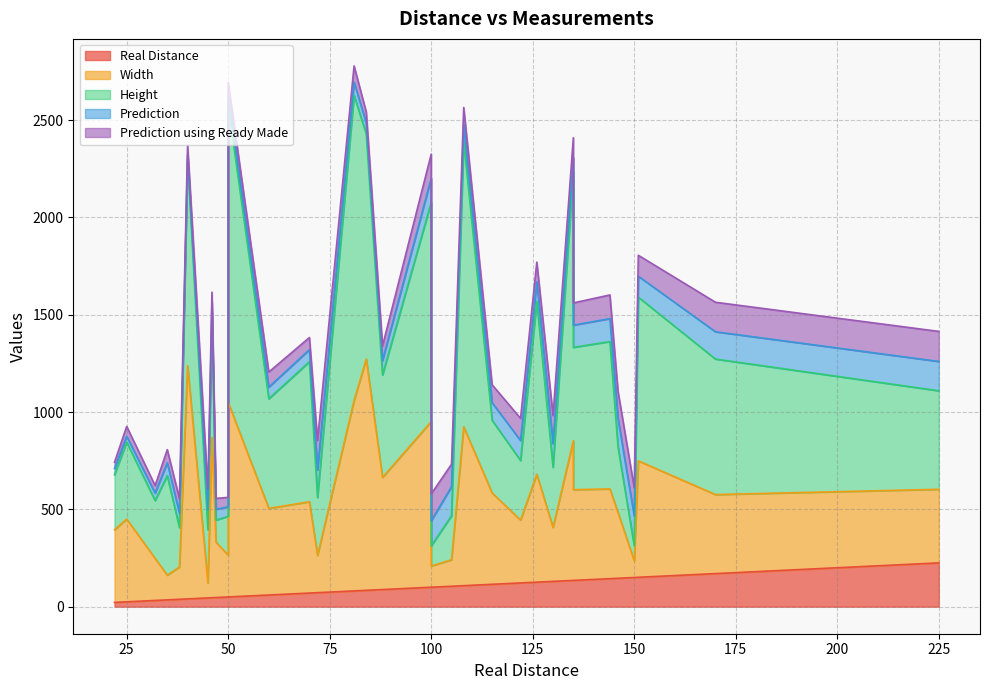

What is the approximate value of Prediction using Ready Made at 46?

50.4